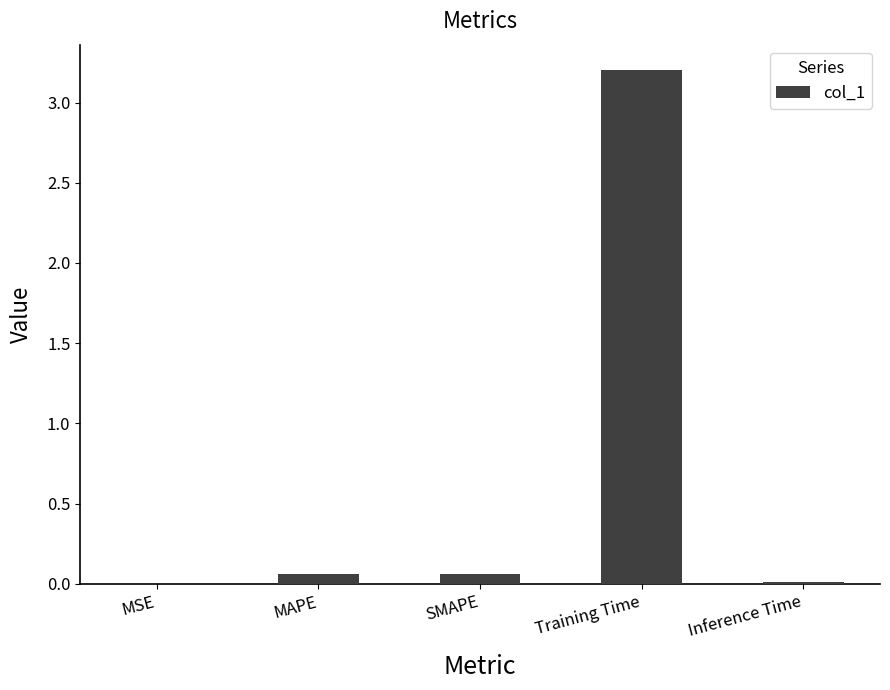

Is it true that the value at Training Time is 3.2?

True